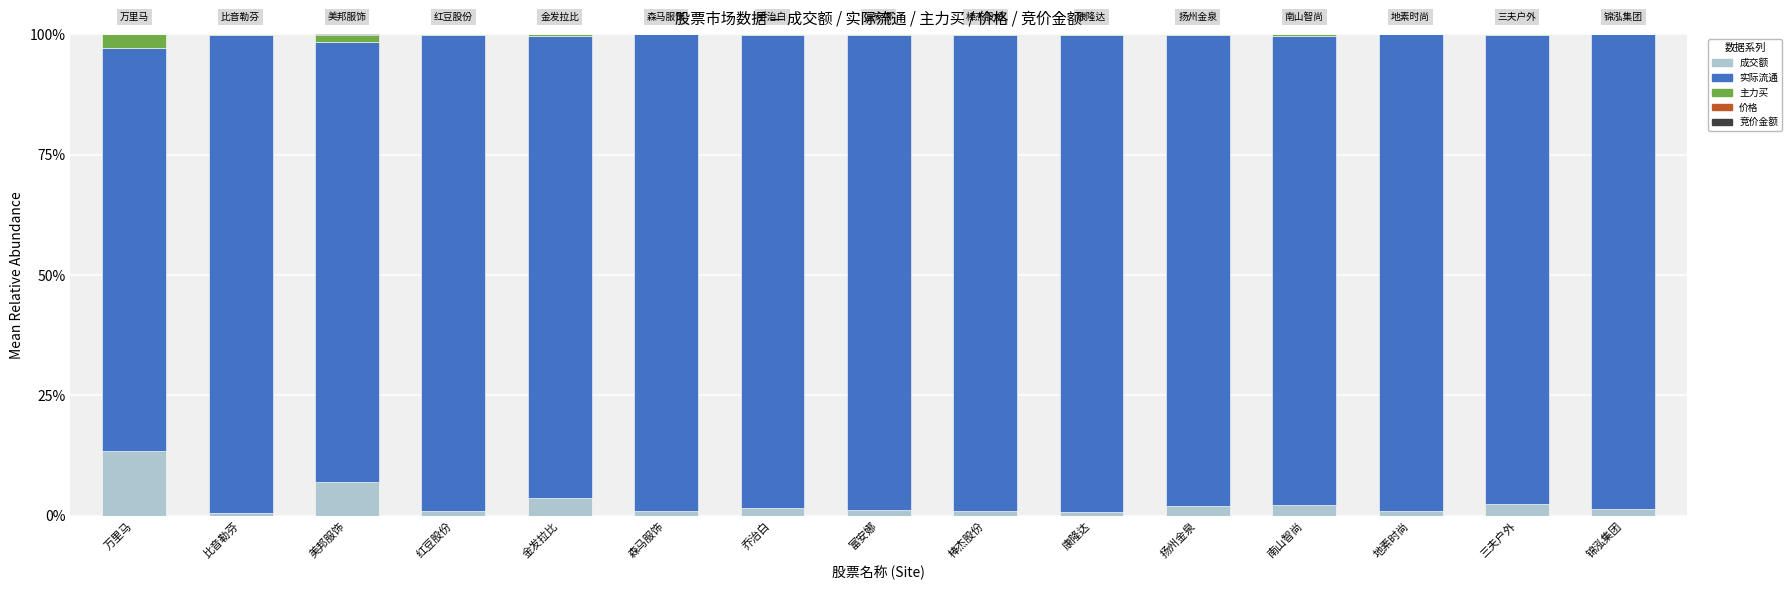

Is it true that 成交额 equals 7.0 at 美邦服饰?

True